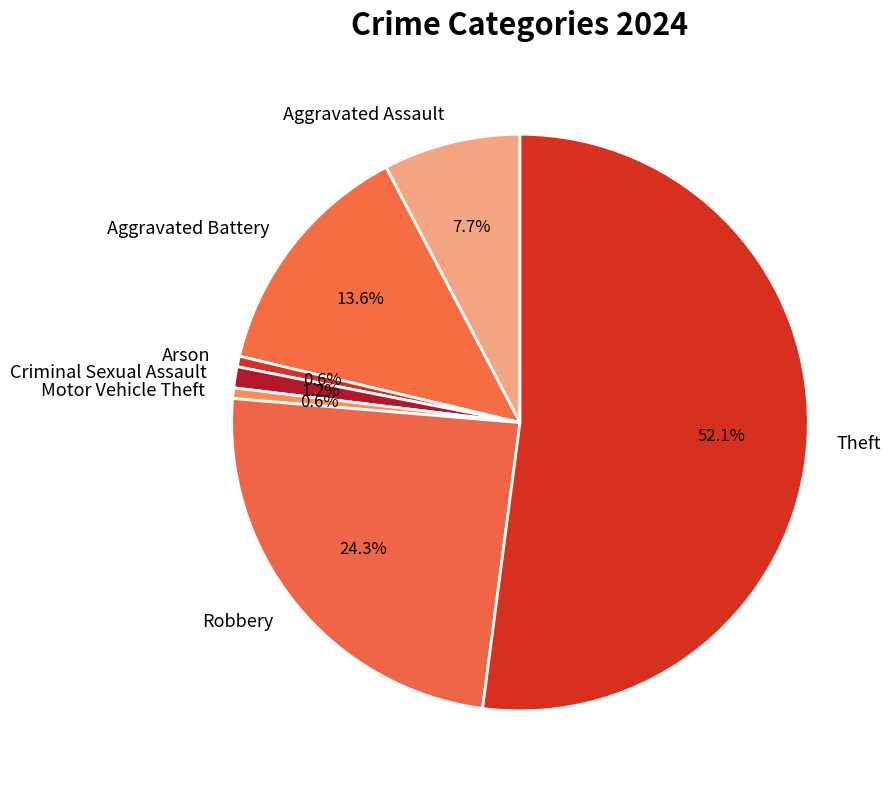

To the nearest percent, what percentage of the pie is Motor Vehicle Theft?

1%